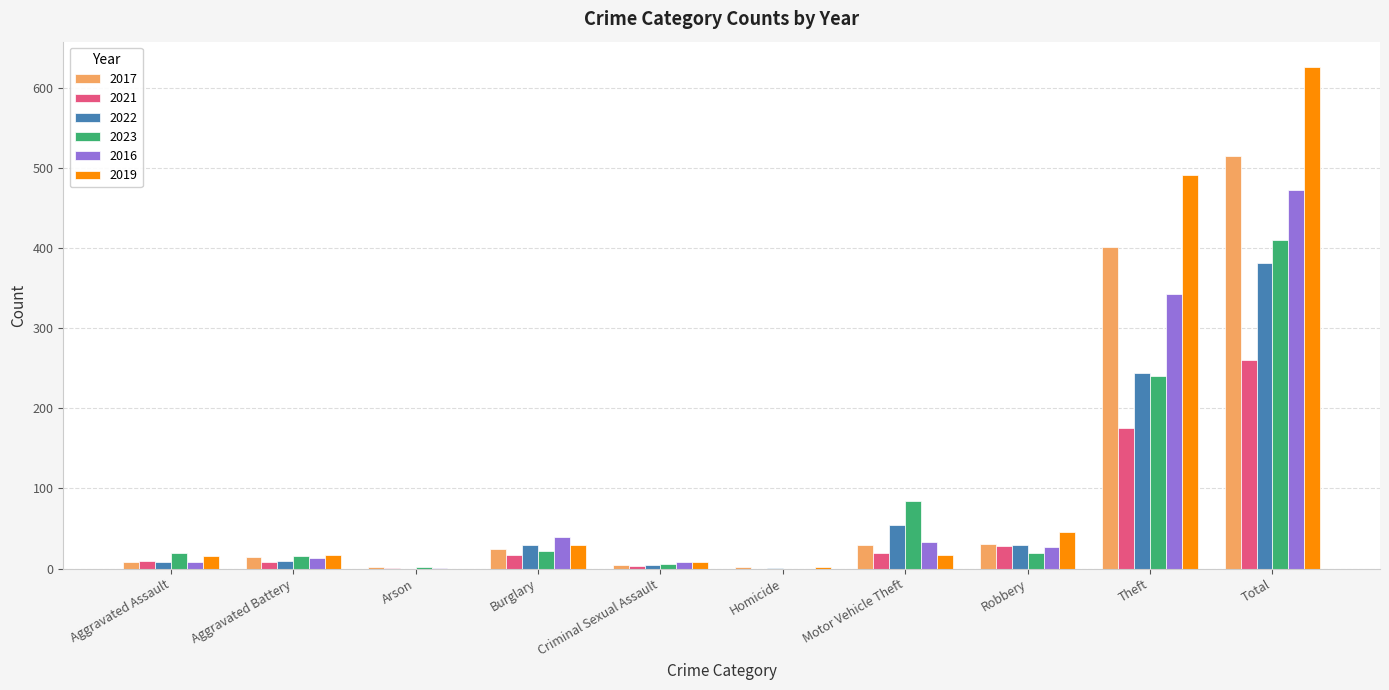

At which label does 2022 first exceed 29?

Burglary